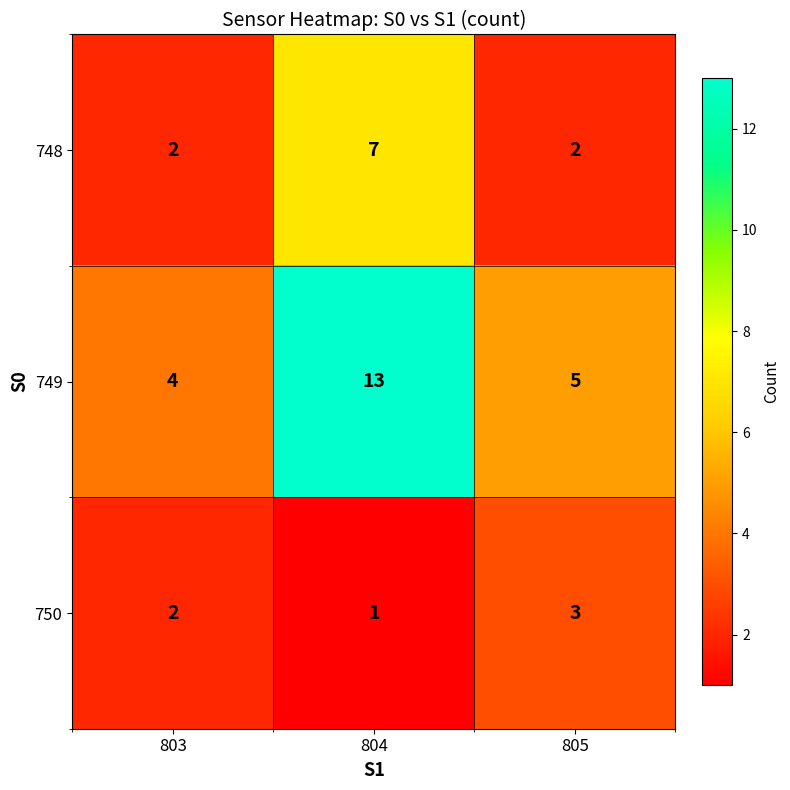

At which label is 749 closest to 8?

805